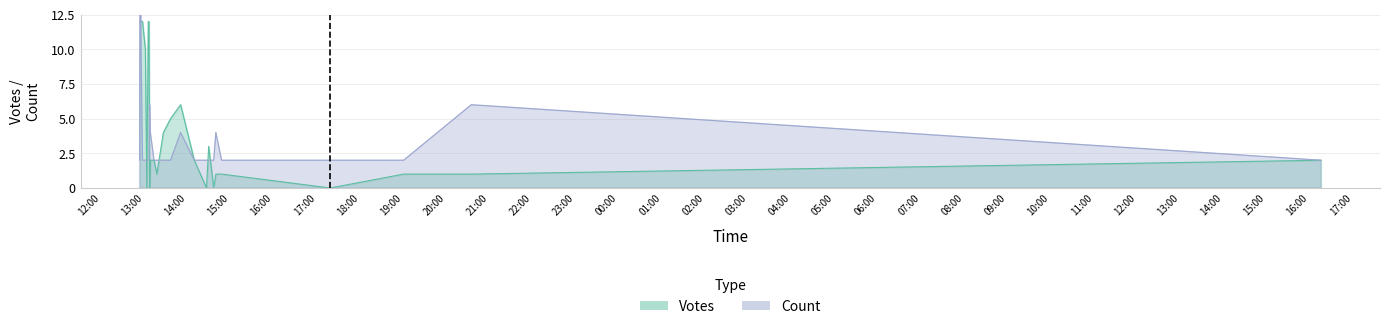

Rank the categories by value from highest to lowest.

2019-10-11 12:55, 2019-10-11 12:56, 2019-10-11 12:57, 2019-10-11 13:08, 2019-10-11 20:35, 2019-10-11 13:09, 2019-10-11 13:51, 2019-10-11 14:40, 2019-10-11 12:54, 2019-10-11 12:58, 2019-10-11 13:02, 2019-10-11 13:04, 2019-10-11 13:06, 2019-10-11 13:07, 2019-10-11 13:14, 2019-10-11 13:18, 2019-10-11 13:27, 2019-10-11 13:37, 2019-10-11 14:10, 2019-10-11 14:27, 2019-10-11 14:30, 2019-10-11 14:37, 2019-10-11 14:48, 2019-10-11 17:19, 2019-10-11 19:01, 2019-10-12 16:16